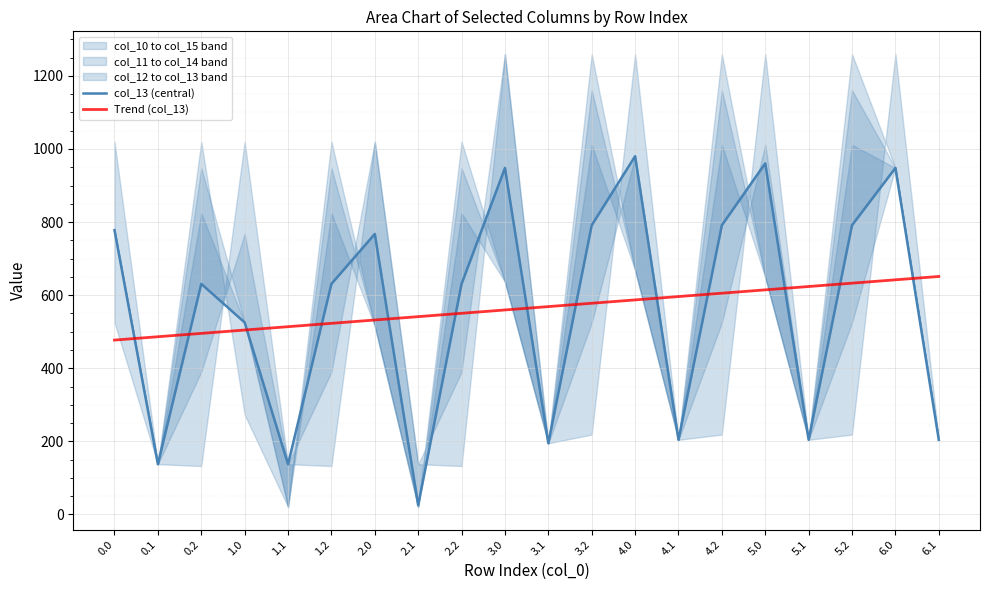

True or false: col_13 (central) and Trend (col_13) intersect in this chart.

True